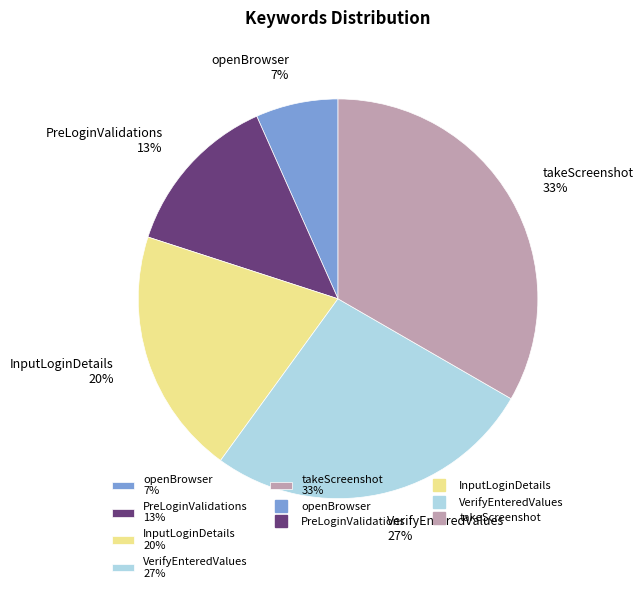

Is it true that takeScreenshot is 43% of the pie?

False